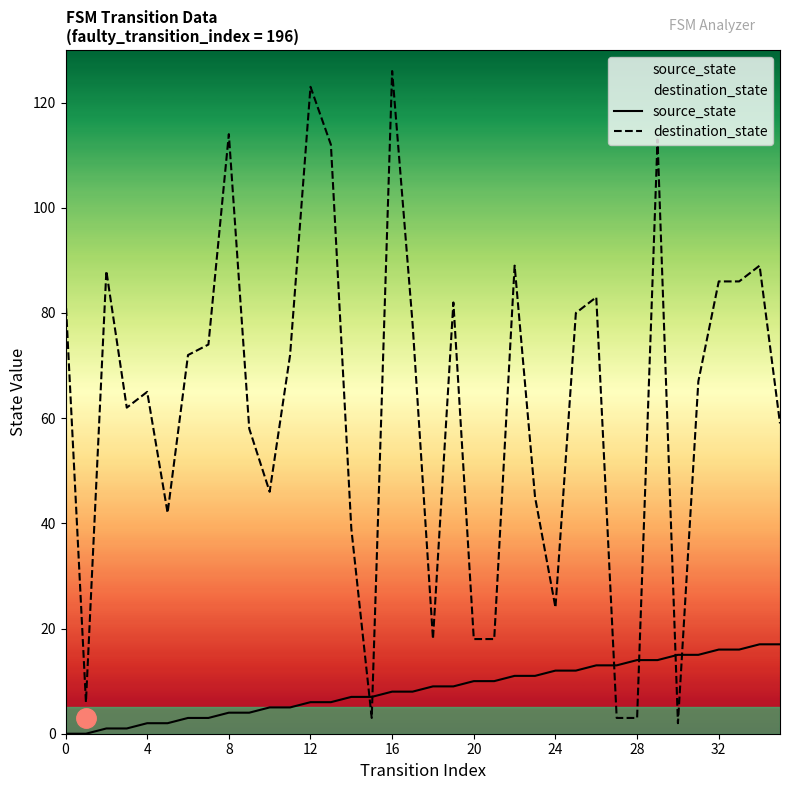

Which series ends up on top after the final intersection of source_state and destination_state?

destination_state